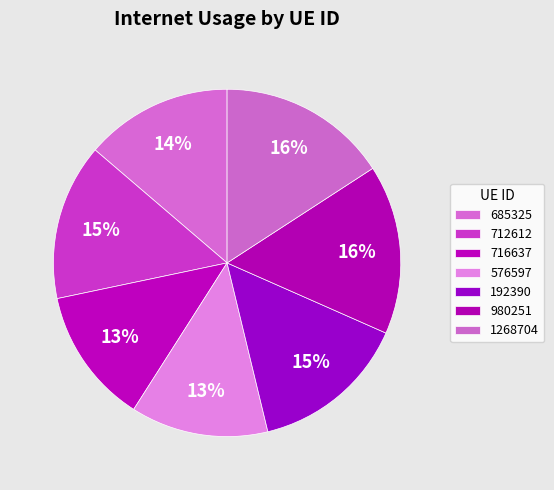

Between 1268704 and 192390, which is larger?

1268704